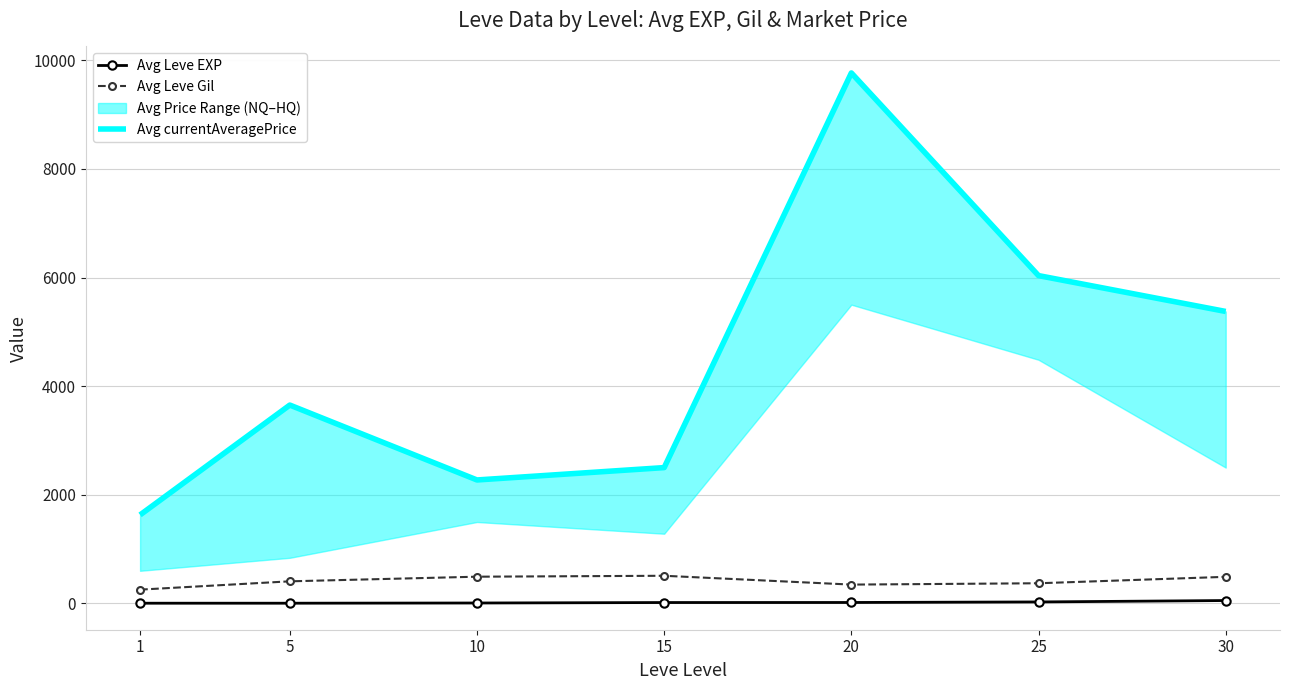

What is the value of the Avg Leve EXP point at the 6th from the left?

26.7